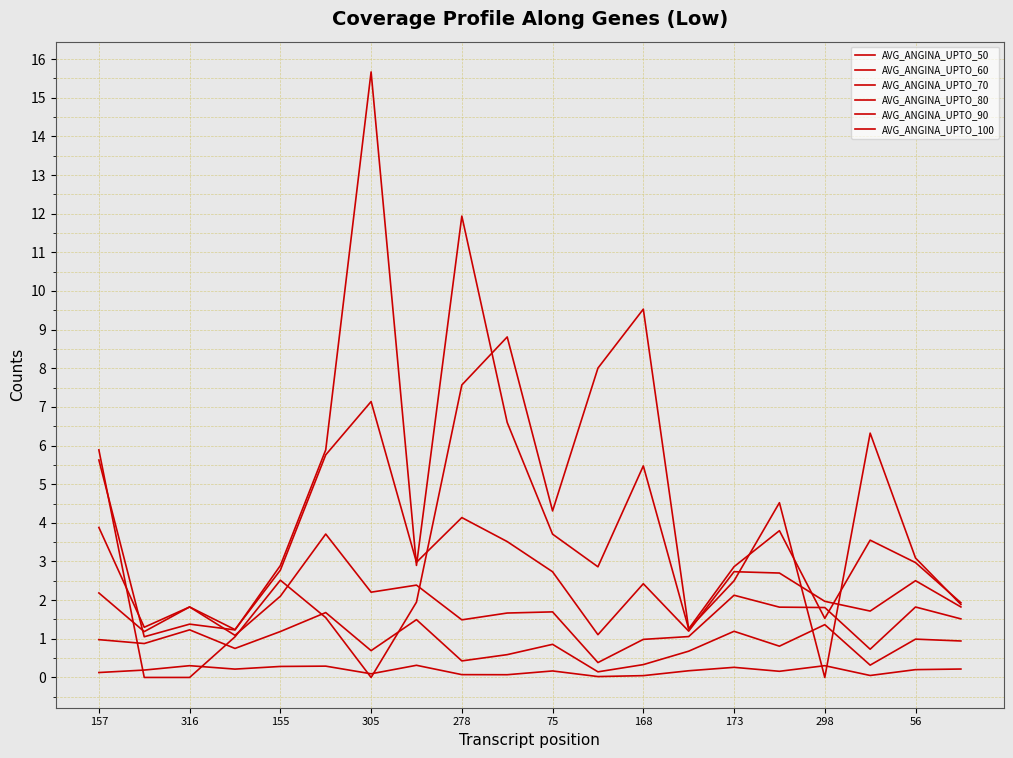

Is this an area chart (filled region under the line)?

No